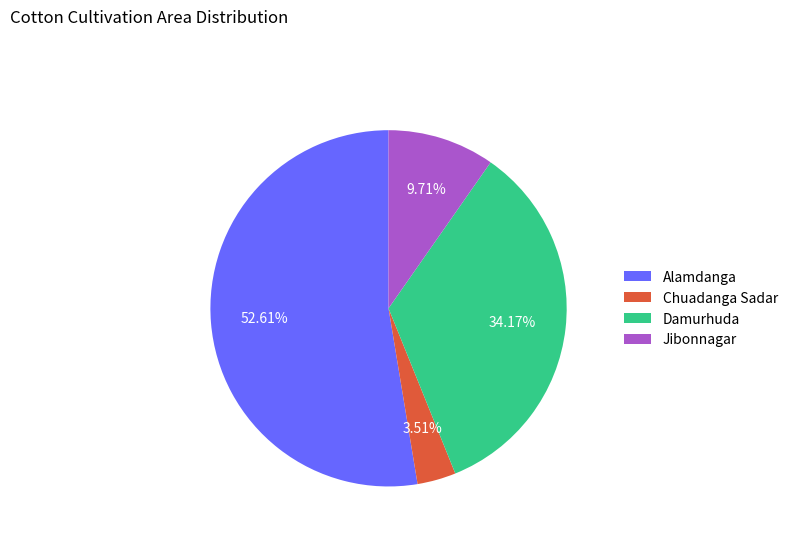

Rank the categories by value from lowest to highest.

Chuadanga Sadar, Jibonnagar, Damurhuda, Alamdanga